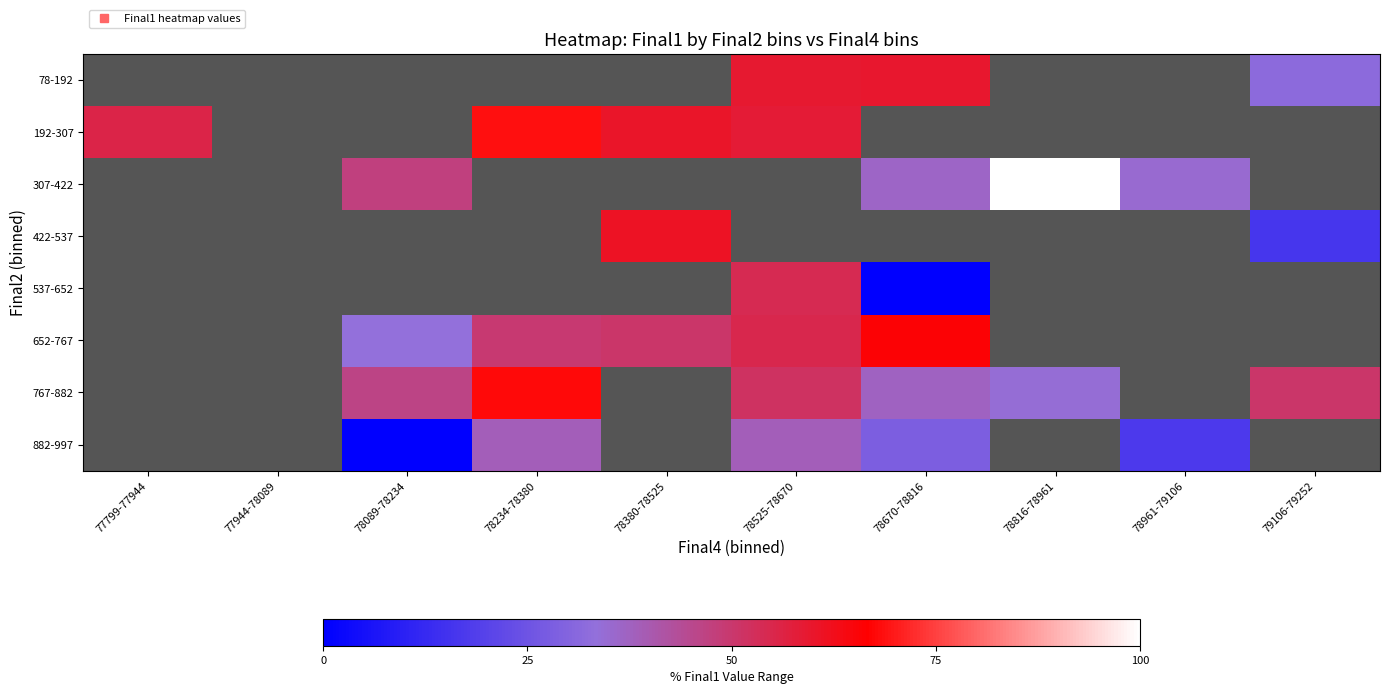

How many data points in 652-767 are above 54?

2